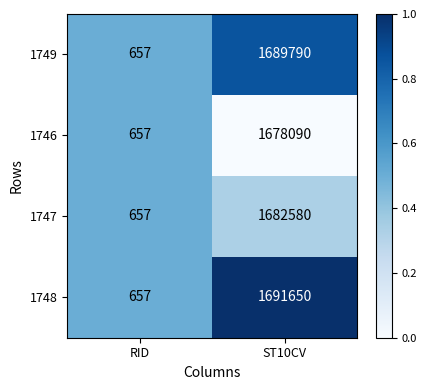

True or false: 1747 has a value of 894 at RID.

False